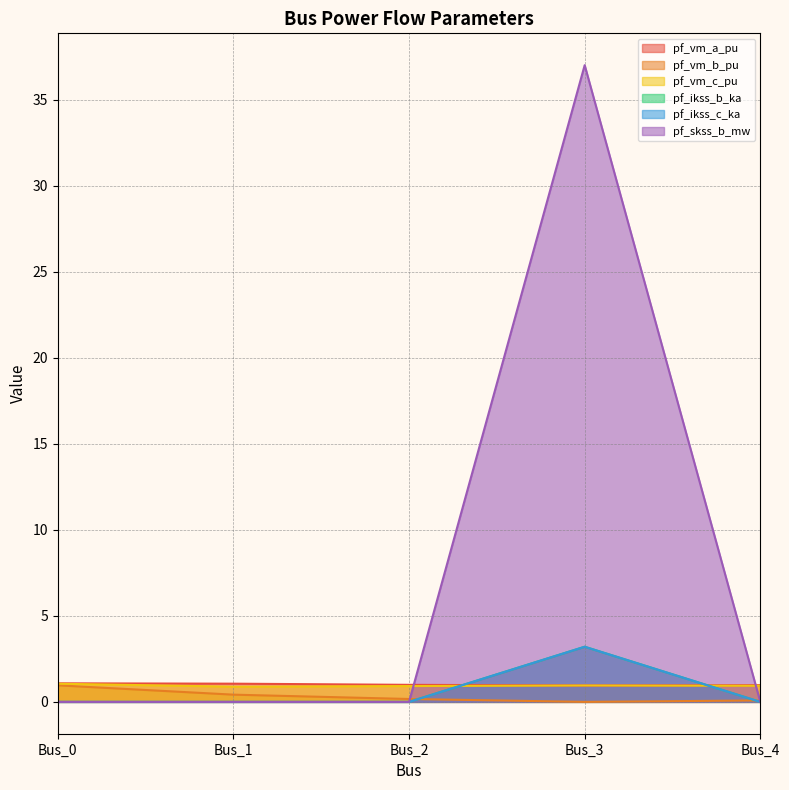

List the labels in order of pf_ikss_c_ka value, smallest first.

Bus_0, Bus_1, Bus_2, Bus_4, Bus_3